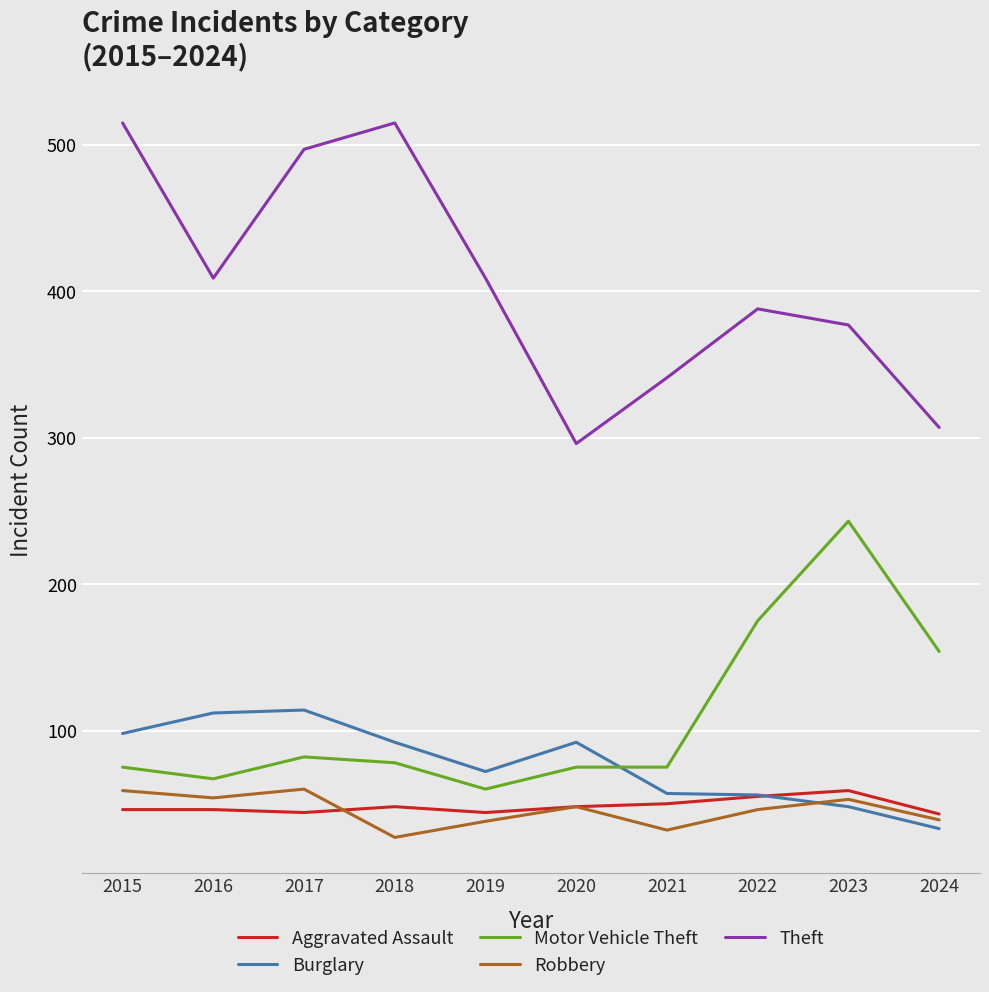

True or false: Theft has more than 1 points higher than both neighbors.

True